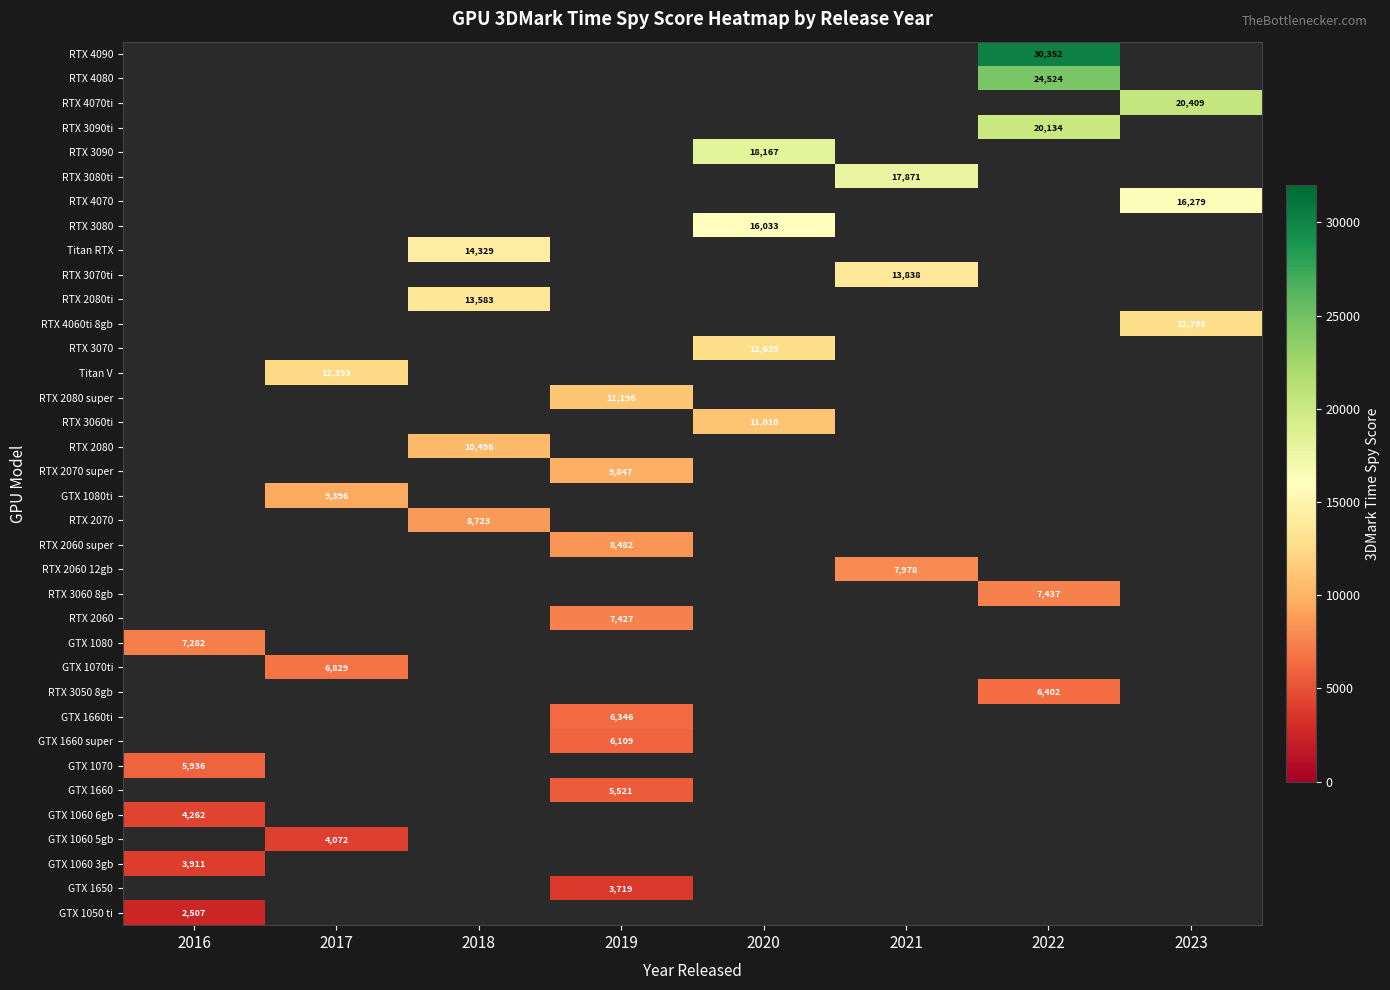

Is it true that RTX 3090 equals 18167 at 2020?

True